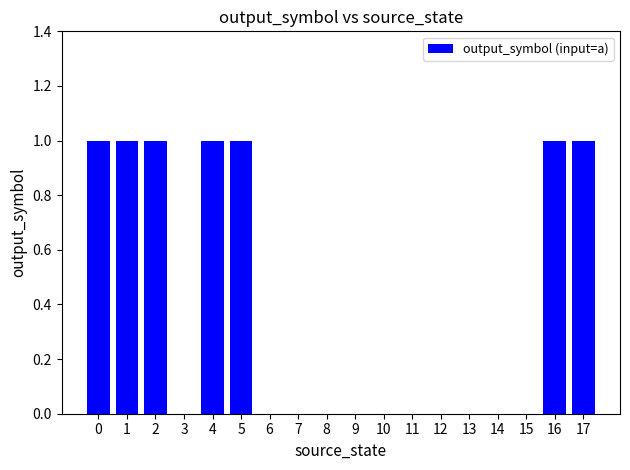

The value at 7 is 0. True or false?

True